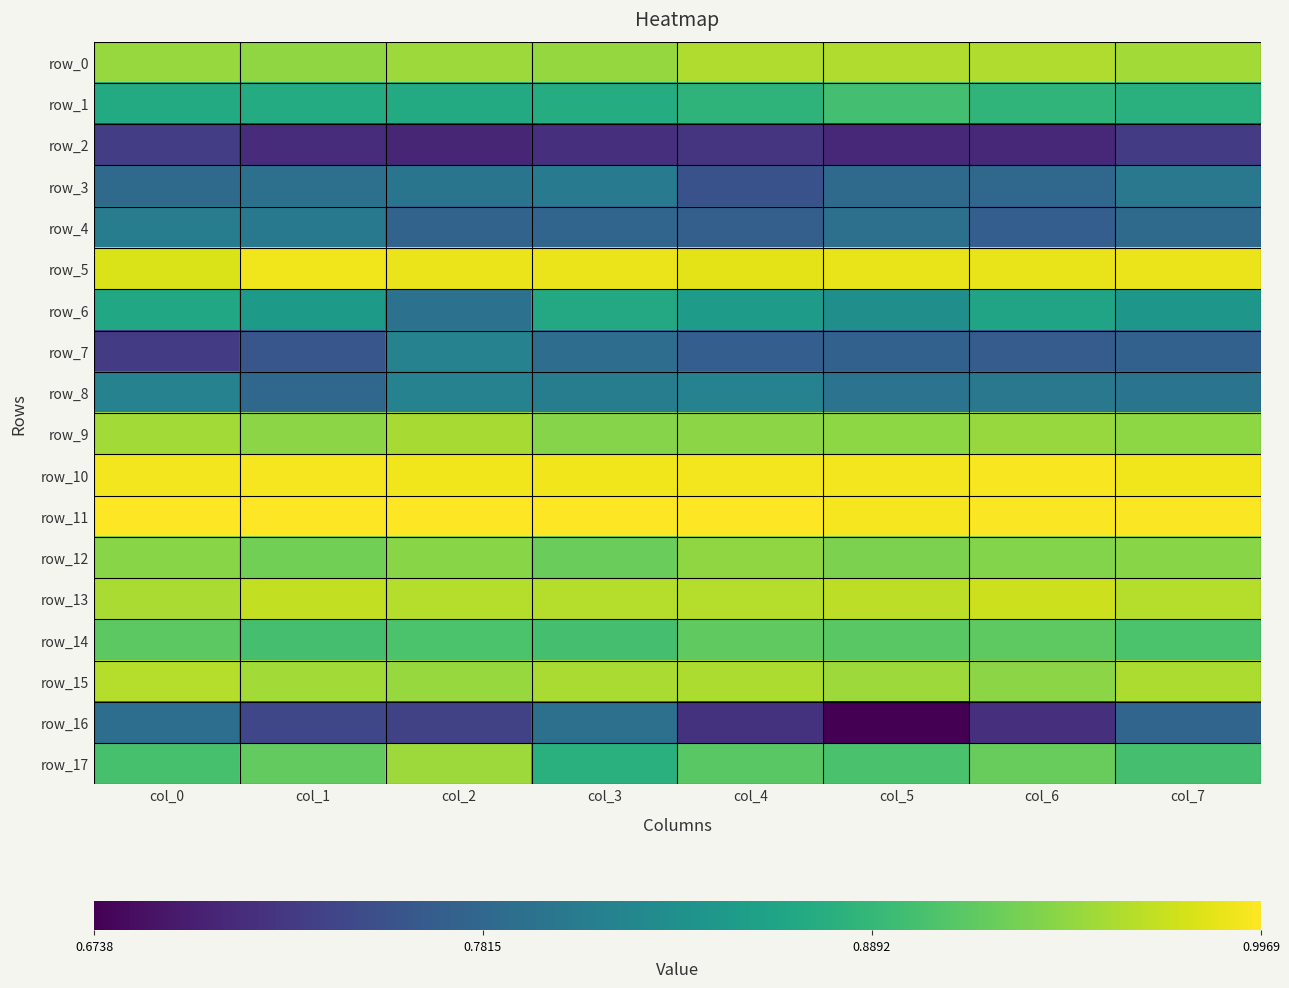

What is the spread (max minus min) of values at col_7?

0.3